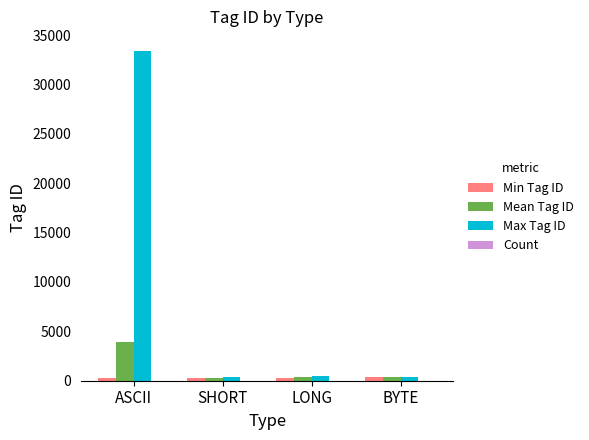

What is the maximum value shown in the chart?

33432